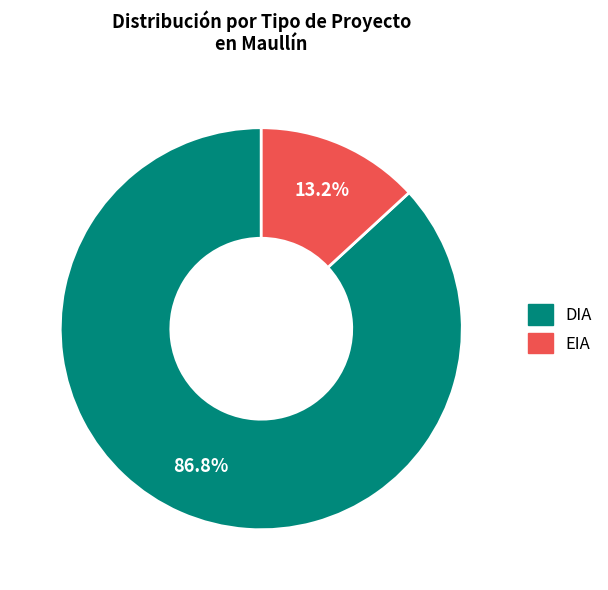

Which slice represents more than half of the pie?

DIA